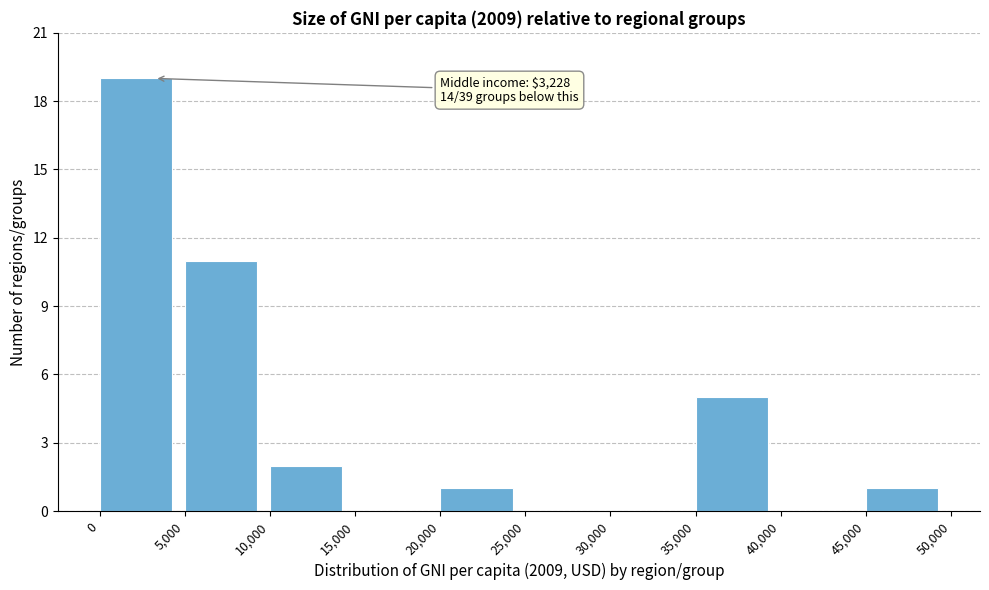

Which range on the x-axis has the tallest bar?

0 to 5,000